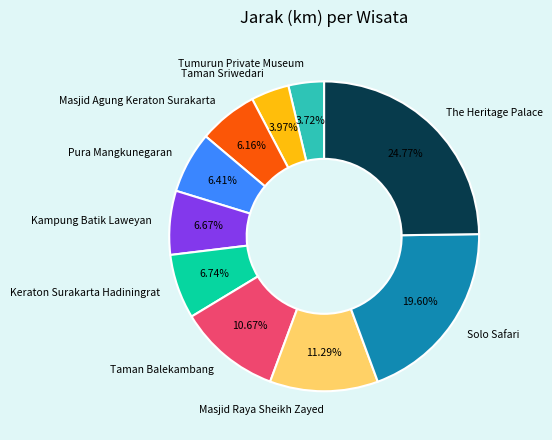

Does Pura Mangkunegaran account for over 50% of the chart?

No